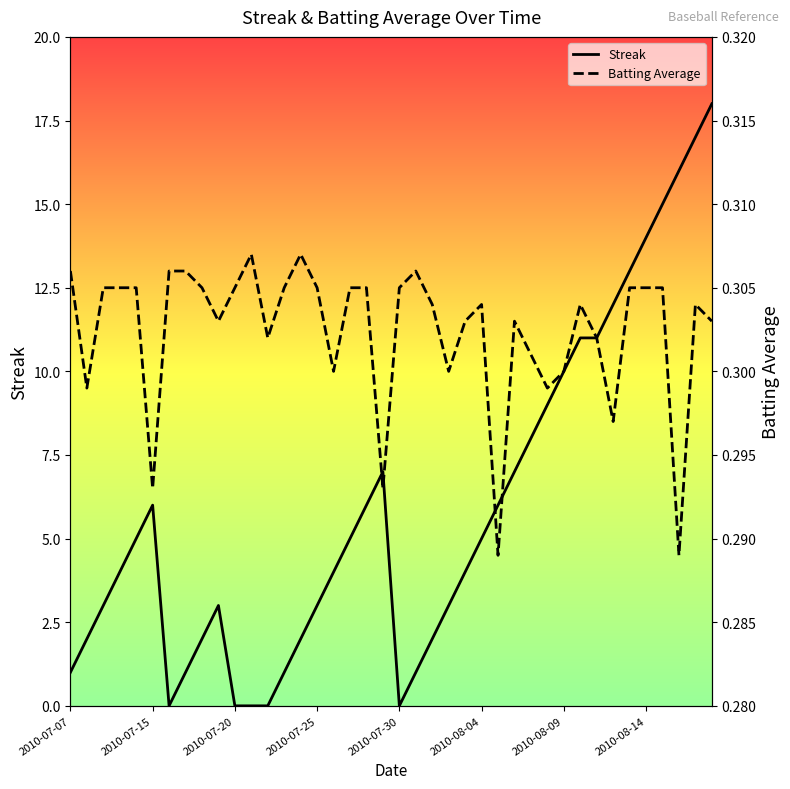

What is the maximum value shown in the chart?

18.0